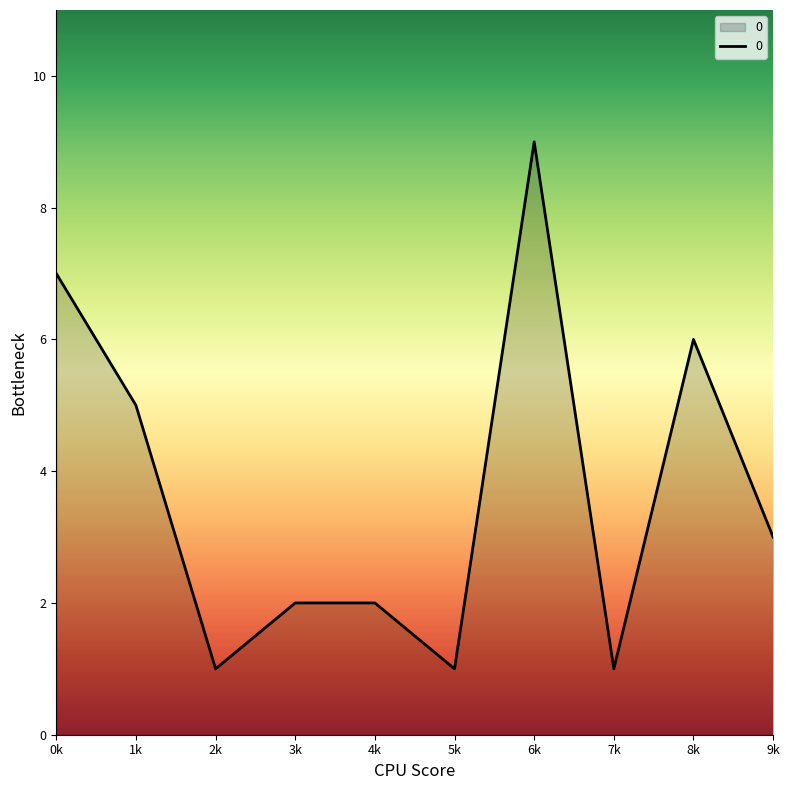

Count the number of data series in this chart.

1